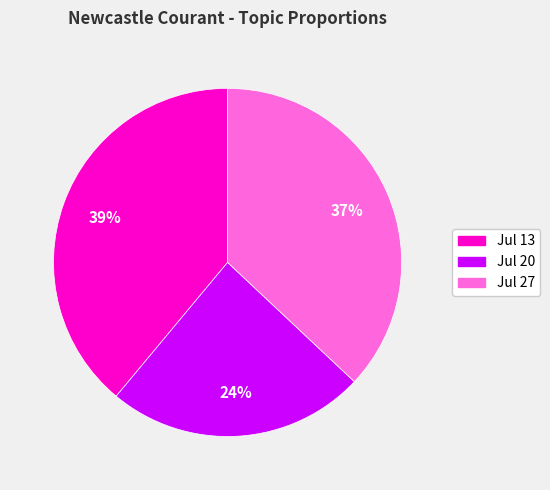

To the nearest percent, what percentage of the pie is Jul 20?

24%